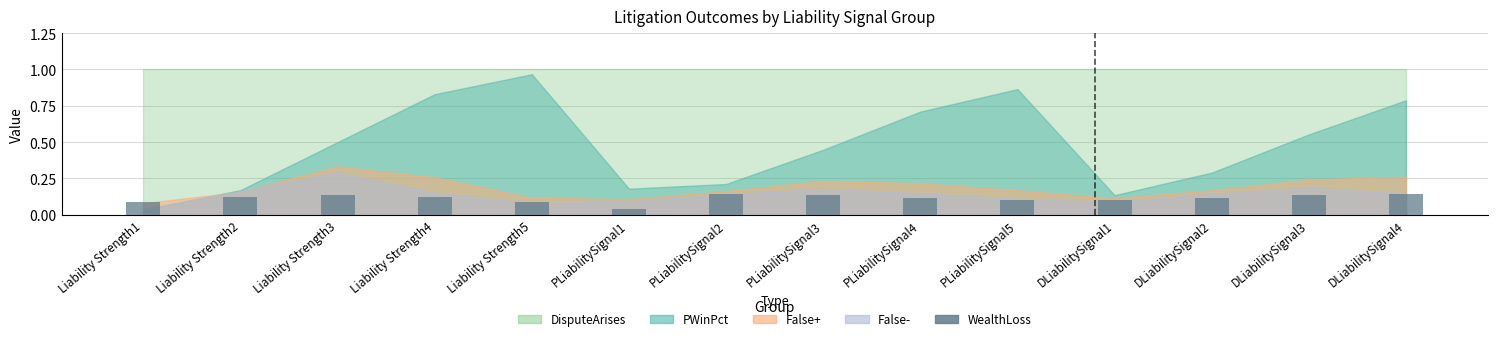

Between PLiabilitySignal2 and PLiabilitySignal5, which is larger?

PLiabilitySignal2